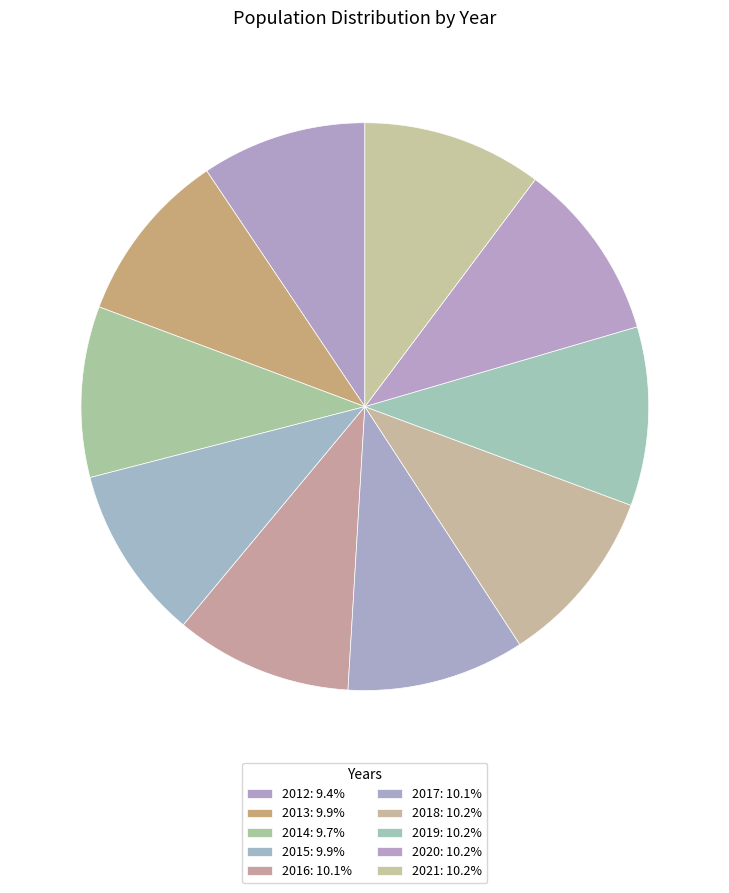

How many slices are in this pie chart?

10